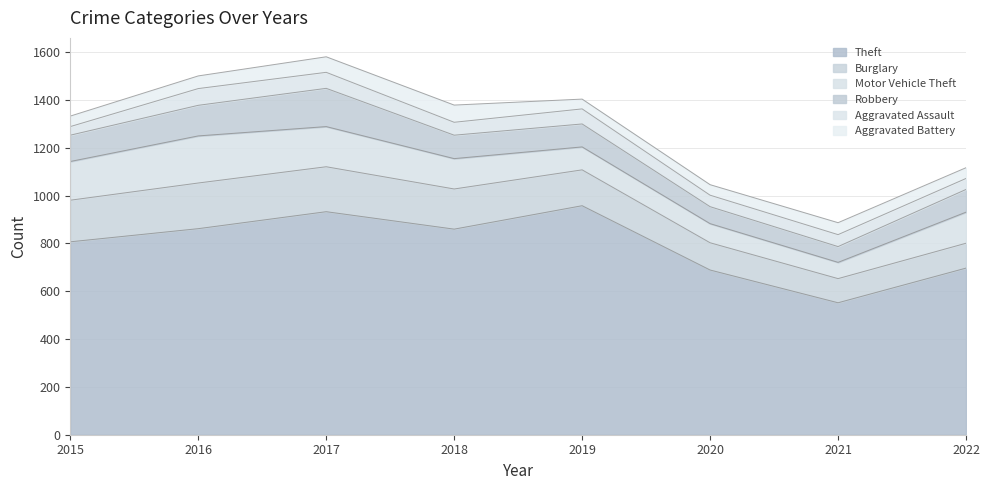

True or false: Aggravated Assault and Motor Vehicle Theft cross at least once.

False